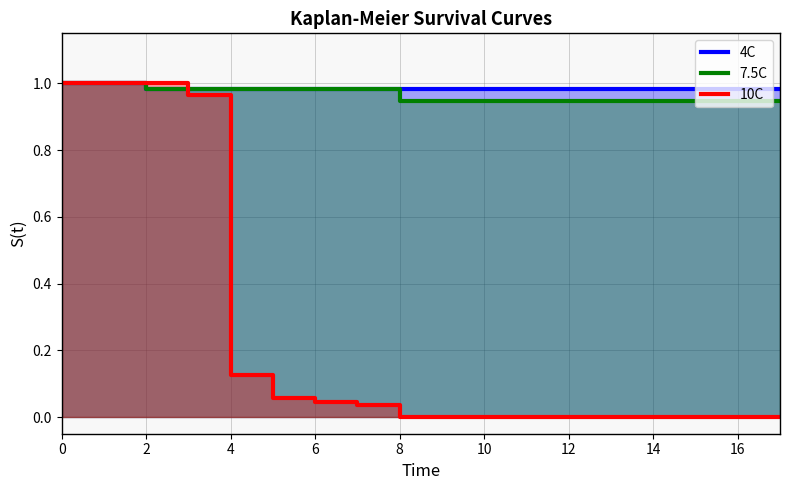

What is the total value across all series at 9?

1.9